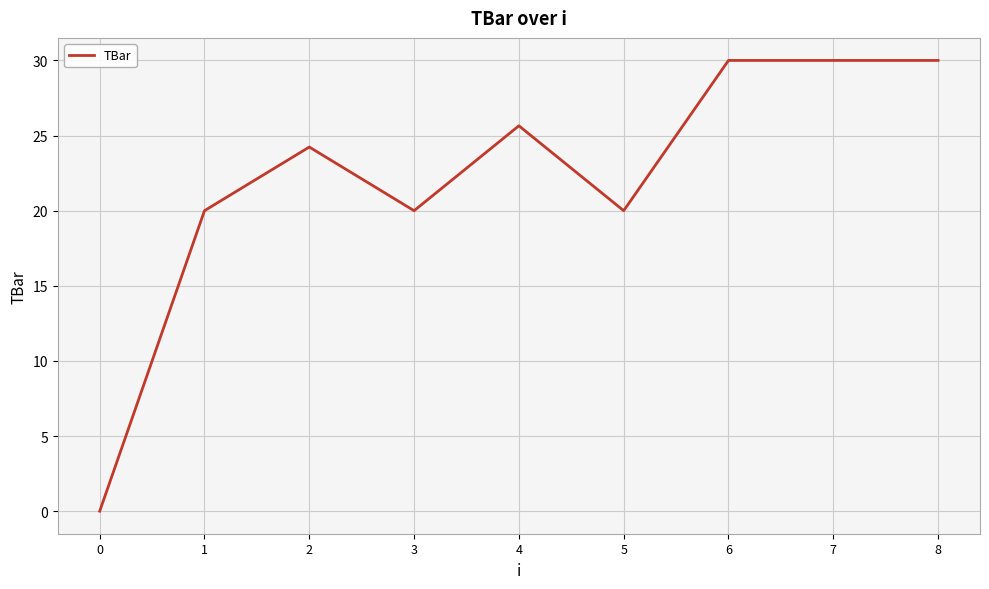

Reading left to right, transcribe all the data shown in this chart.

0=0.0	1=20.0	2=24.2	3=20.0	4=25.6	5=20.0	6=30.0	7=30.0	8=30.0